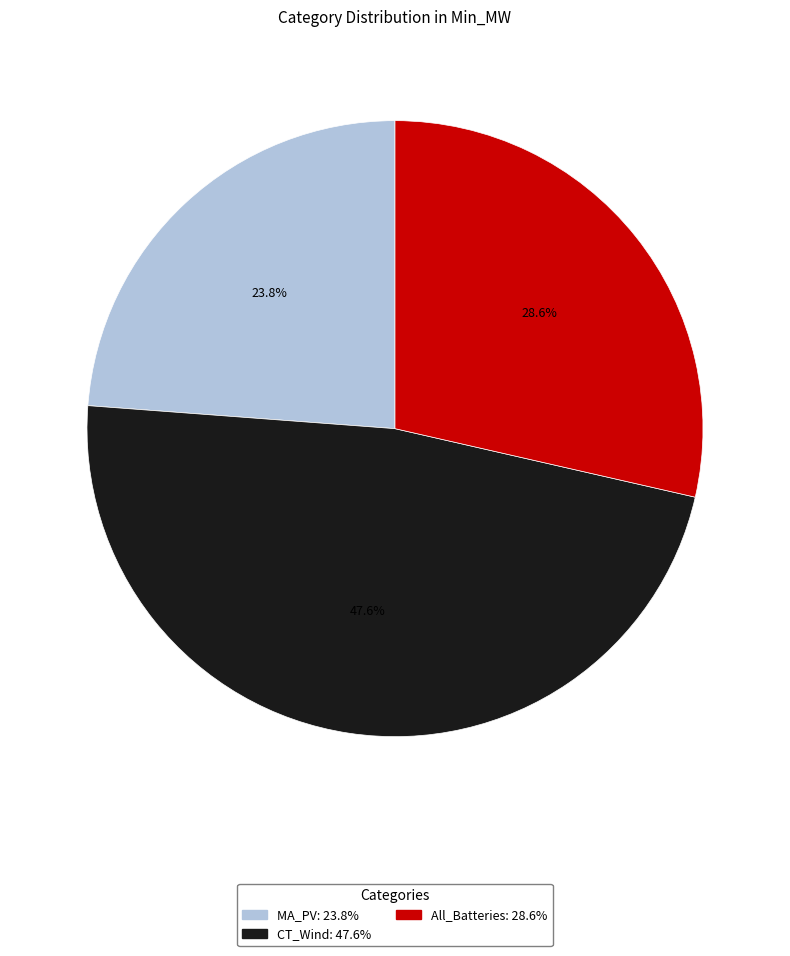

True or false: All_Batteries accounts for 37% of the total.

False